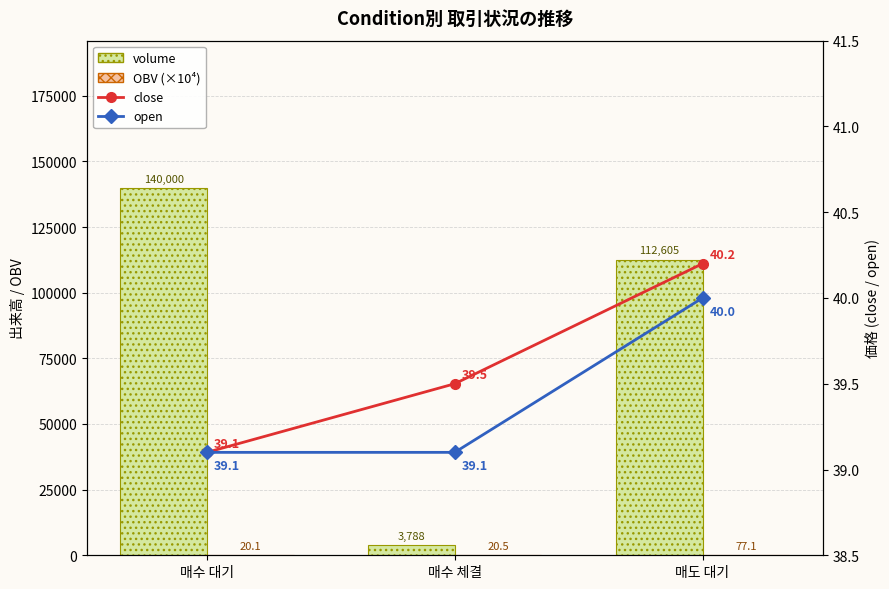

What is the sum of all OBV (×10⁴) values?

117.7